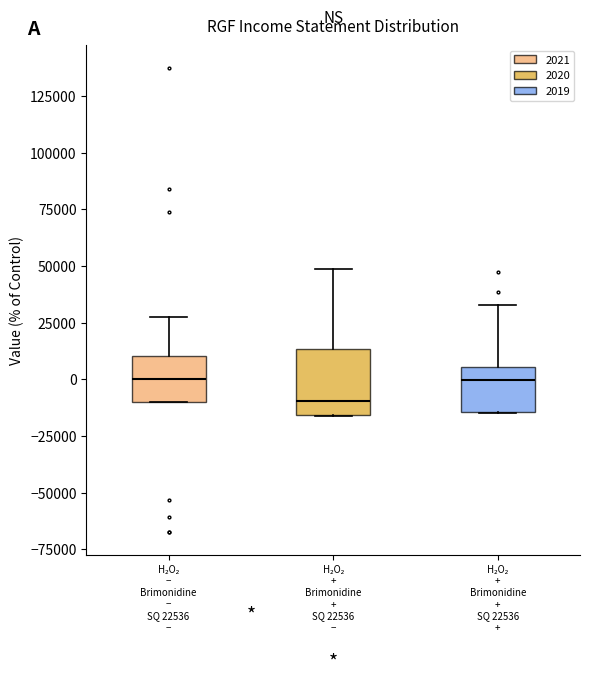

Reading left to right, transcribe this box plot: for each box, give where its median line is, the range the box spans, and where its two whiskers end, as read against the y-axis. The values are not printed on the chart, so give them approximately, as read against the axis.

H₂O₂ − Brimonidine − SQ 22536 −: median 0, box -10000 to 10000, whiskers -10000 to 25000
H₂O₂ + Brimonidine + SQ 22536 −: median -10000, box -15000 to 15000, whiskers -15000 to 50000
H₂O₂ + Brimonidine + SQ 22536 +: median 0, box -15000 to 5000, whiskers -15000 to 35000